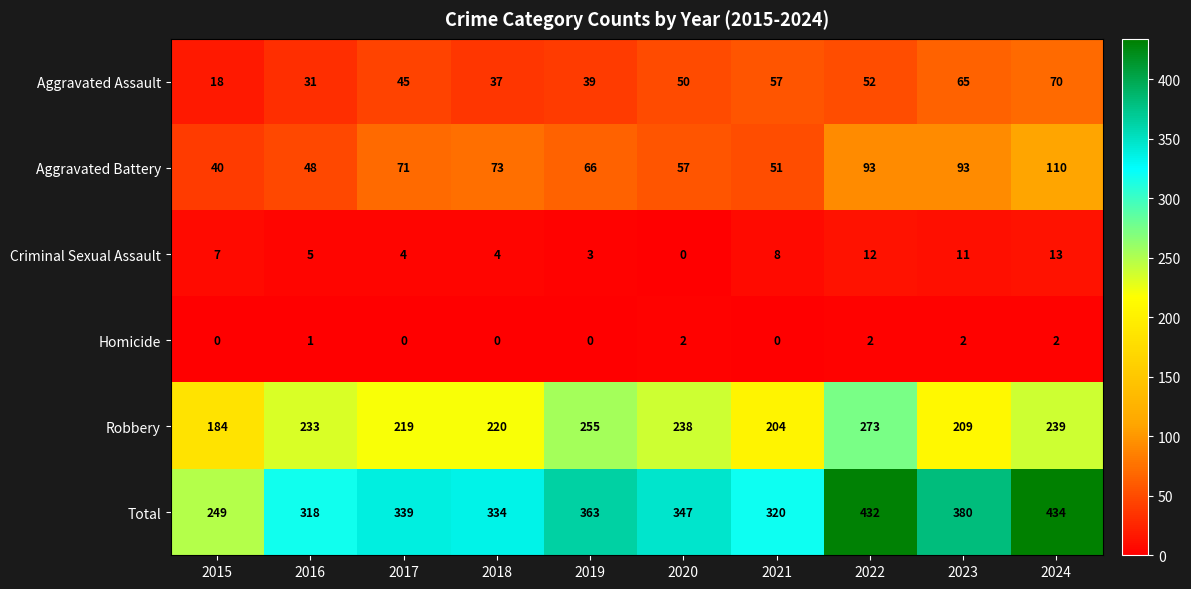

At which category is the sum across all series the highest?

2024